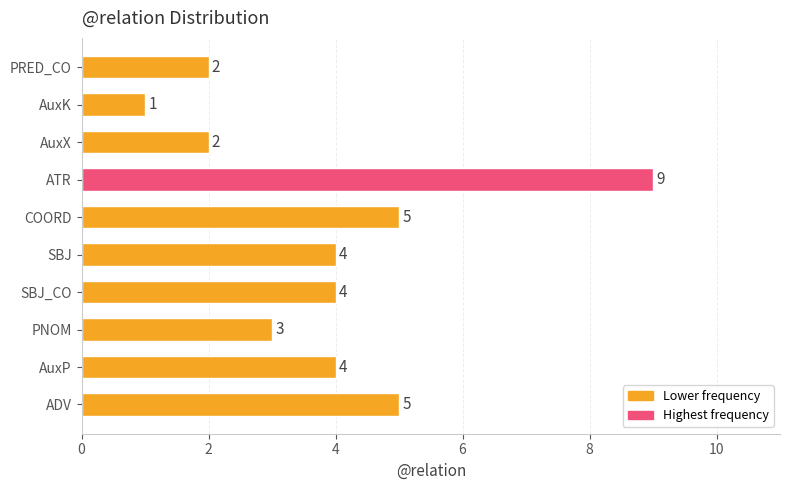

How many values are below 4?

4